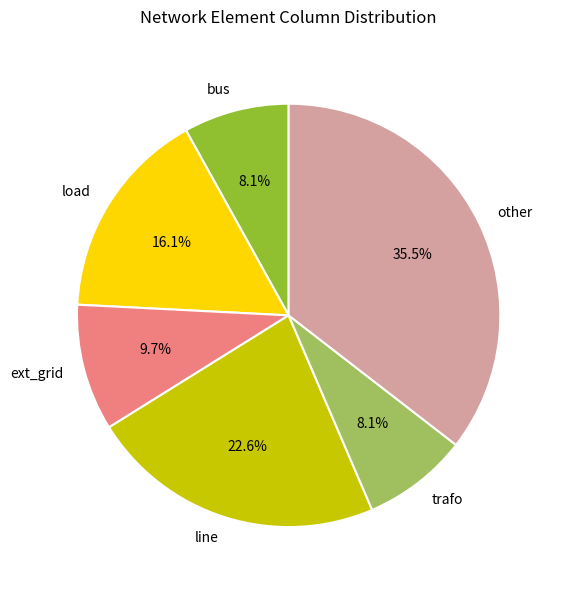

Is it true that load is 16% of the pie?

True